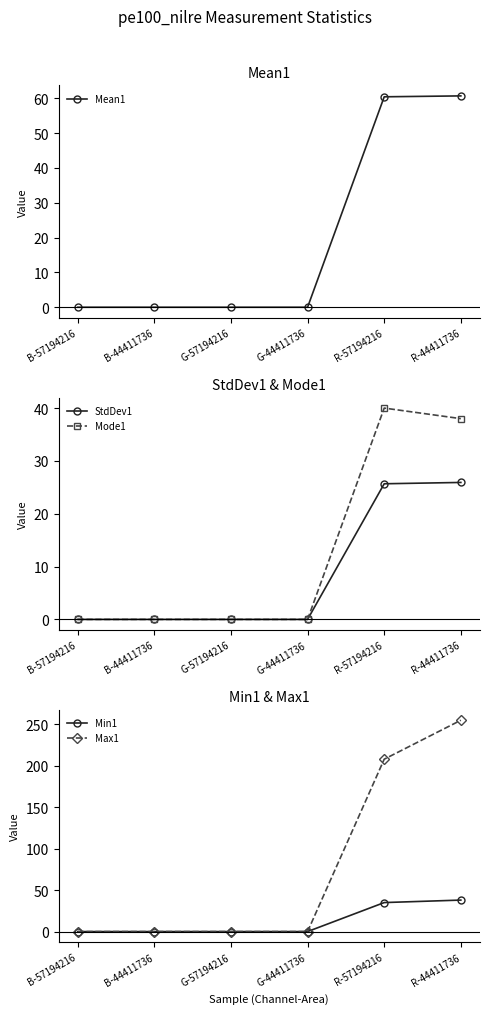

What is the greatest value displayed?

255.0